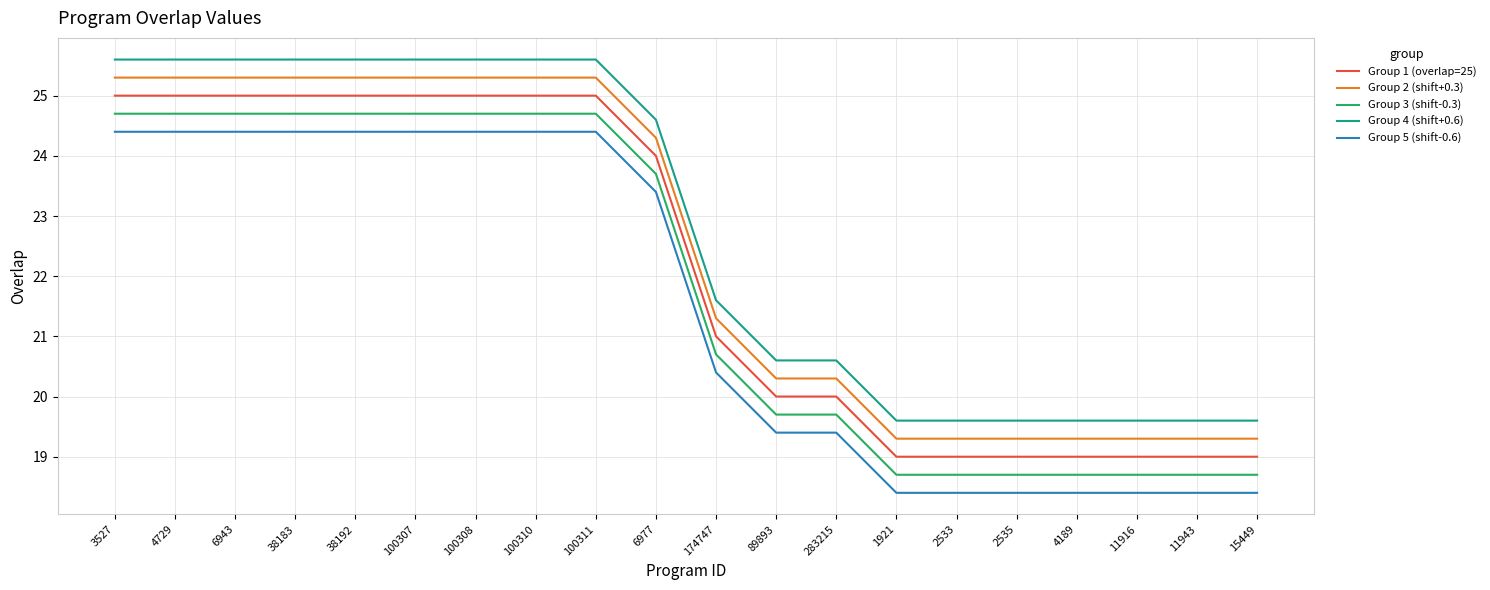

What is the average value of the Group 5 (shift-0.6) series?

21.6